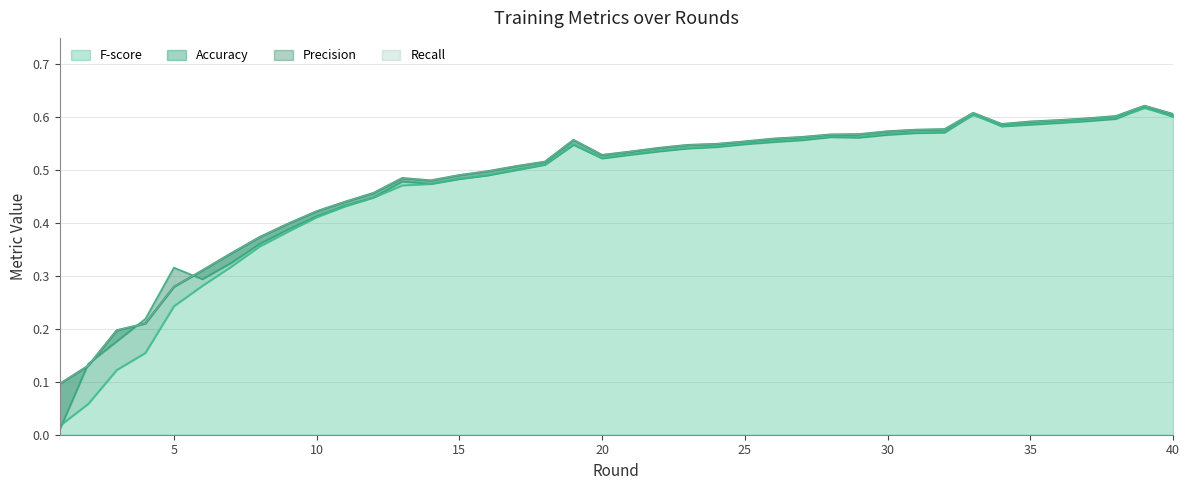

Is it true that Recall equals 0.1 at 6?

False